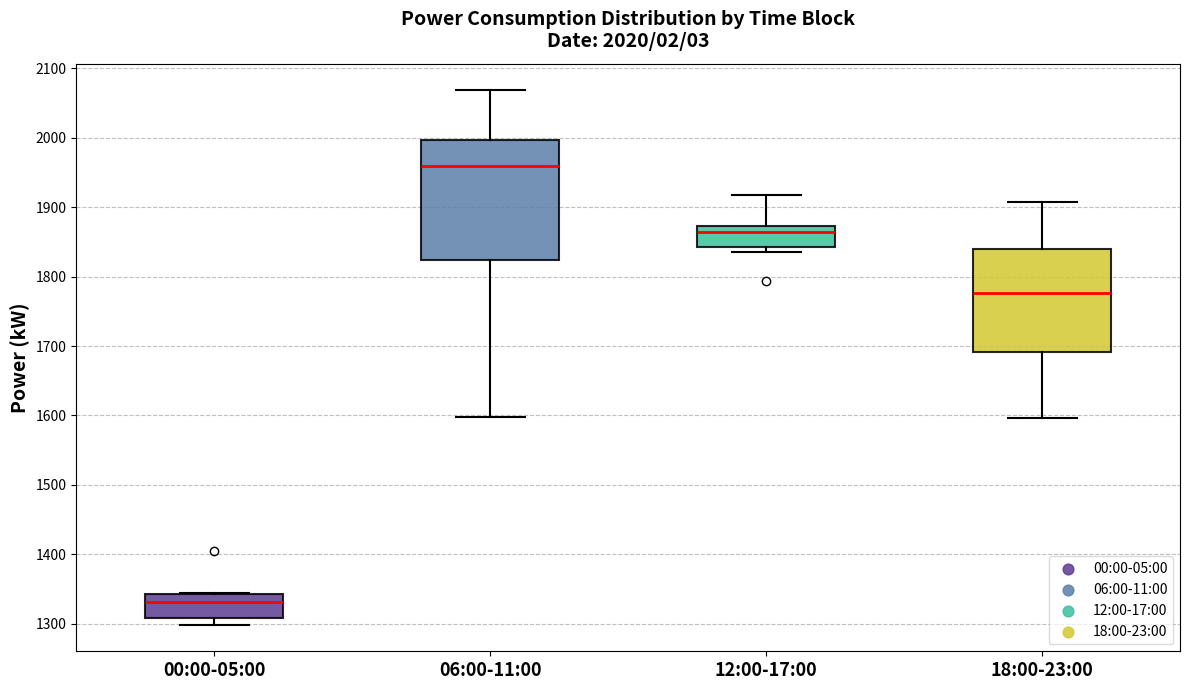

Which box has the highest median line?

06:00-11:00